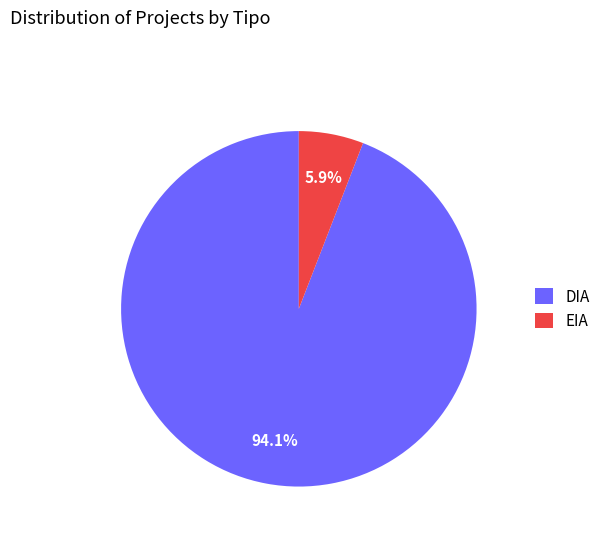

To the nearest percent, what is the combined percentage of EIA and DIA?

100%